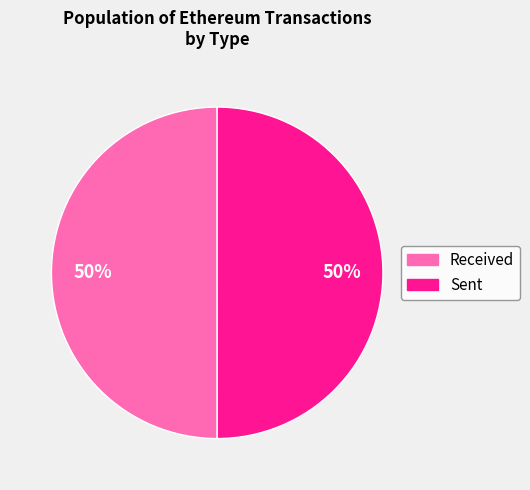

To the nearest percent, what is the average slice percentage?

50%